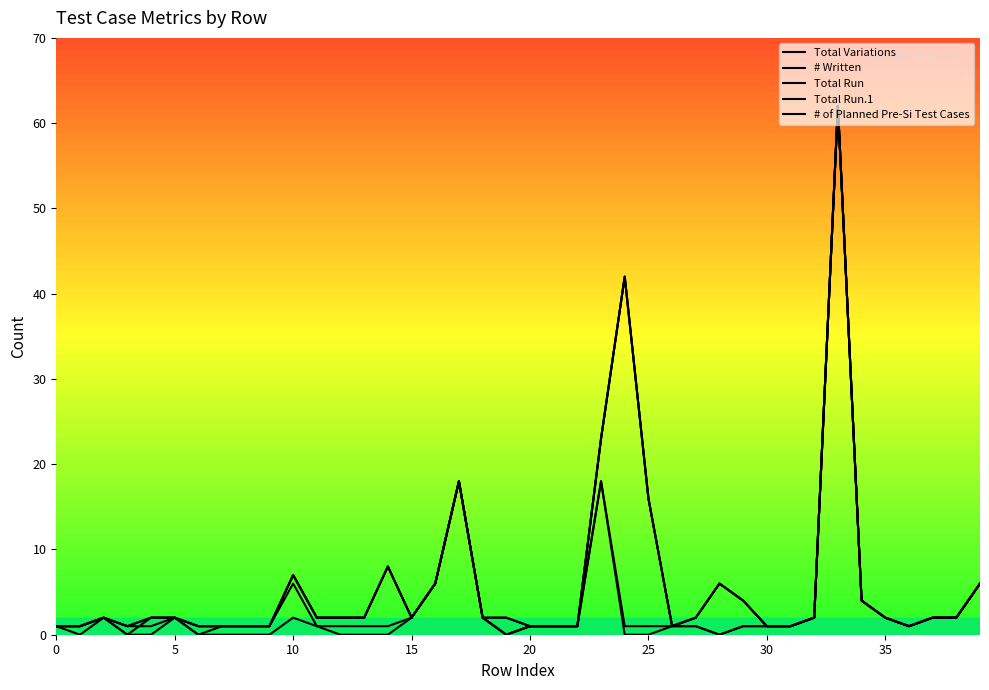

What is the value of the # of Planned Pre-Si Test Cases point at the 7th from the left?

1